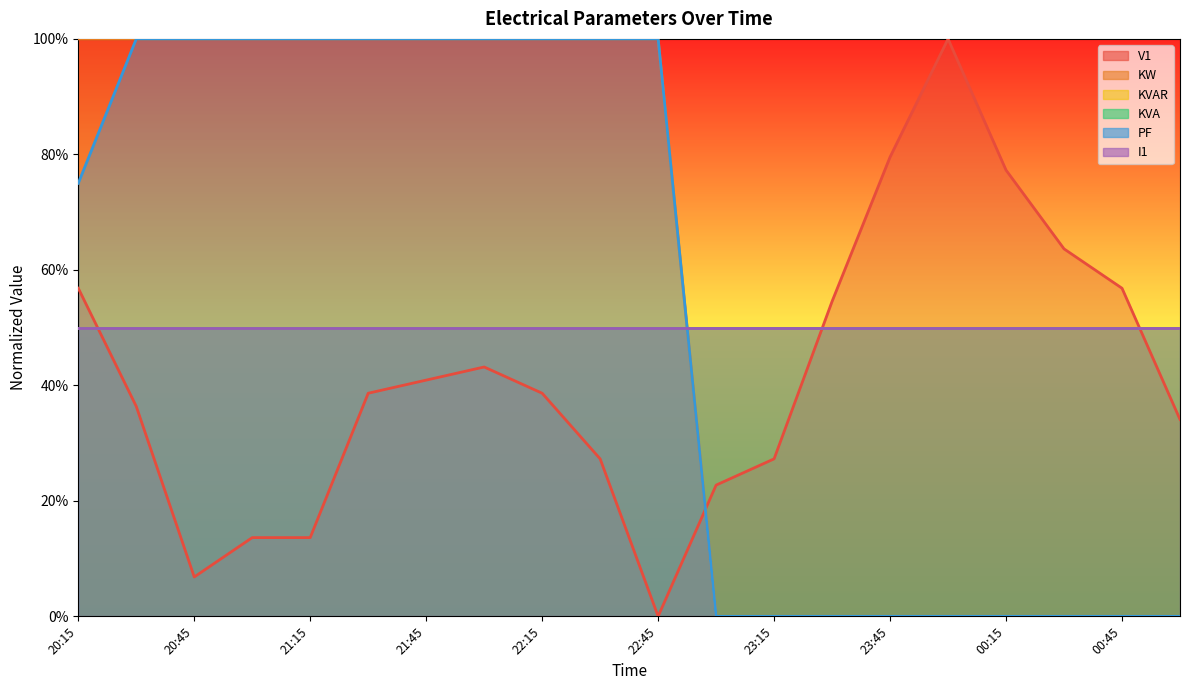

At how many categories does at least one series exceed 0?

20